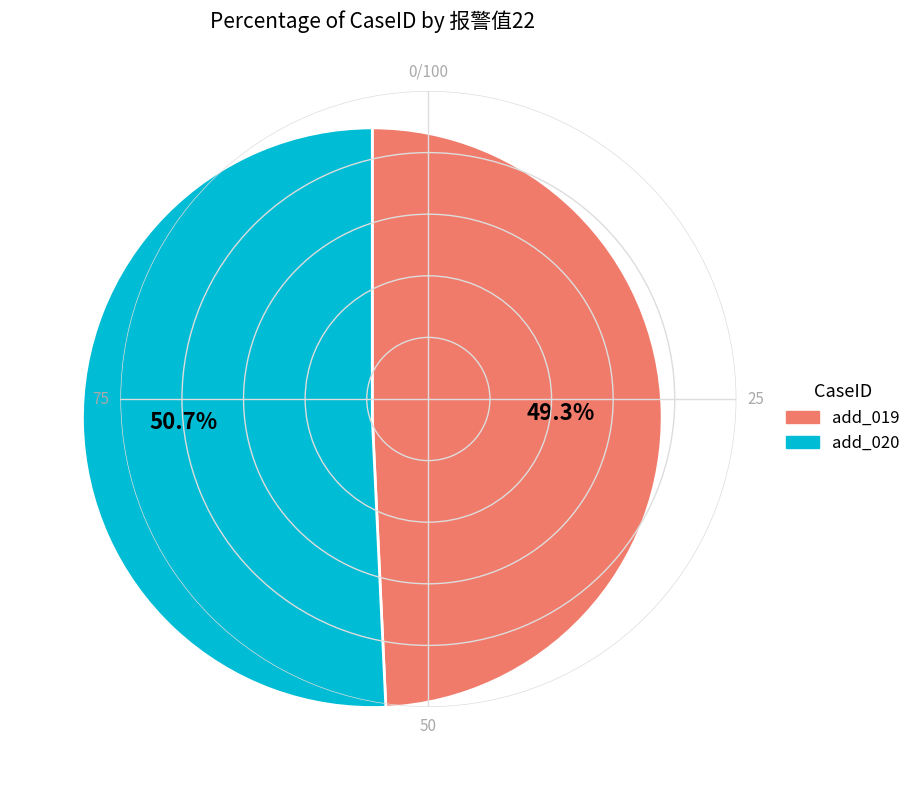

Does add_020 account for over 50% of the chart?

Yes